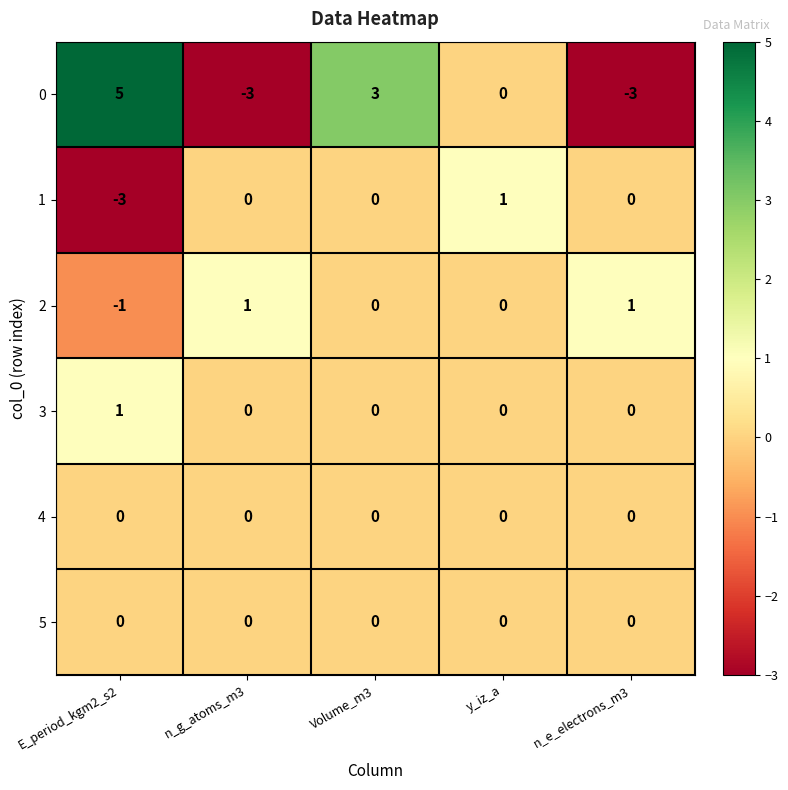

Reading left to right, what are all the values shown in this chart?

0: E_period_kgm2_s2=5	n_g_atoms_m3=-3	Volume_m3=3	y_iz_a=0	n_e_electrons_m3=-3
1: E_period_kgm2_s2=-3	n_g_atoms_m3=0	Volume_m3=0	y_iz_a=1	n_e_electrons_m3=0
2: E_period_kgm2_s2=-1	n_g_atoms_m3=1	Volume_m3=0	y_iz_a=0	n_e_electrons_m3=1
3: E_period_kgm2_s2=1	n_g_atoms_m3=0	Volume_m3=0	y_iz_a=0	n_e_electrons_m3=0
4: E_period_kgm2_s2=0	n_g_atoms_m3=0	Volume_m3=0	y_iz_a=0	n_e_electrons_m3=0
5: E_period_kgm2_s2=0	n_g_atoms_m3=0	Volume_m3=0	y_iz_a=0	n_e_electrons_m3=0